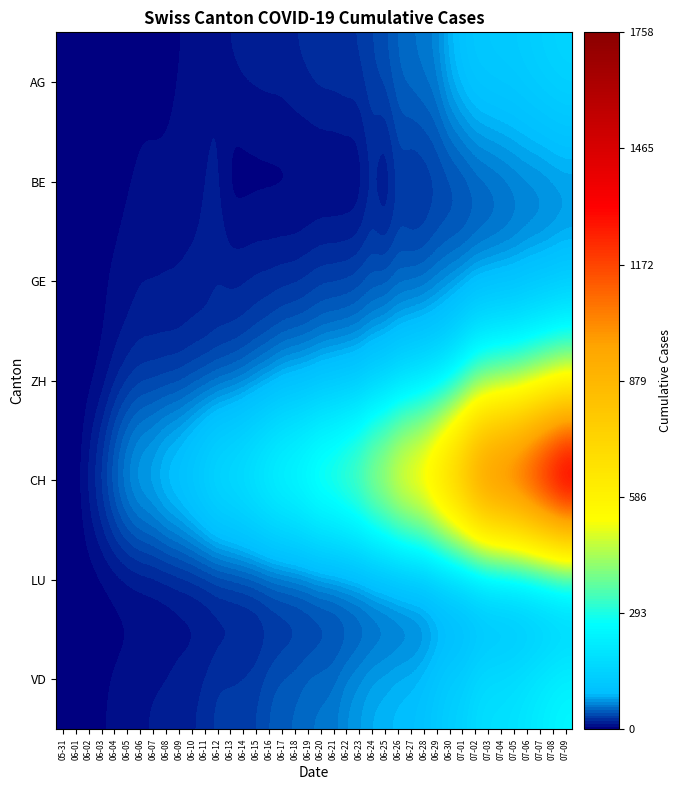

What is the spread (max minus min) of values at 06-03?

38